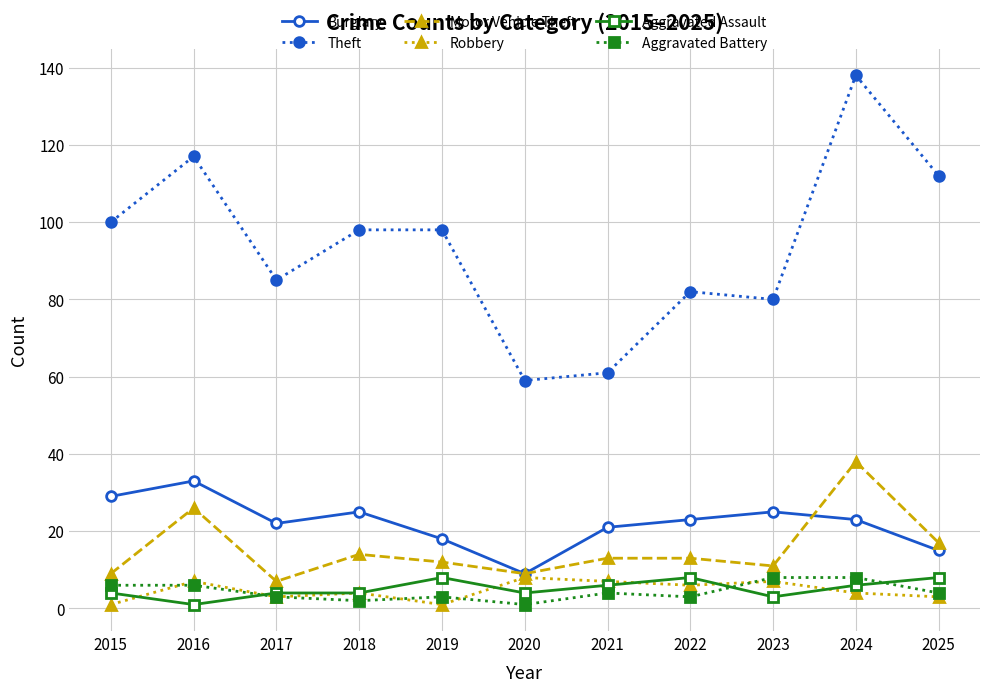

What is the difference between the highest and lowest values at 2021?

57